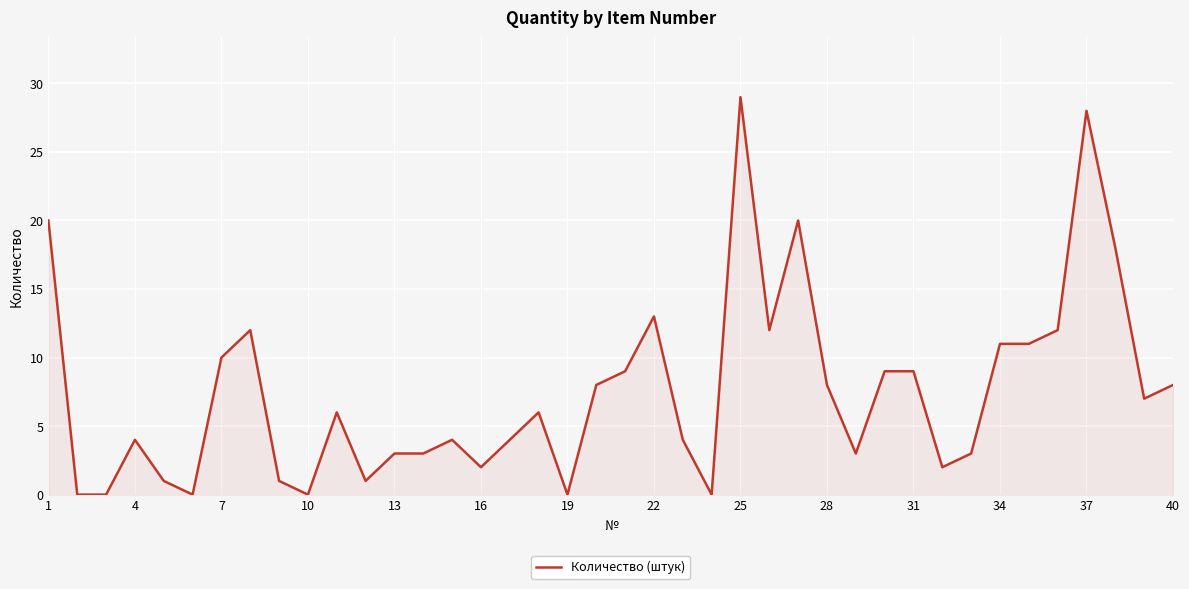

What is the maximum value shown in the chart?

29